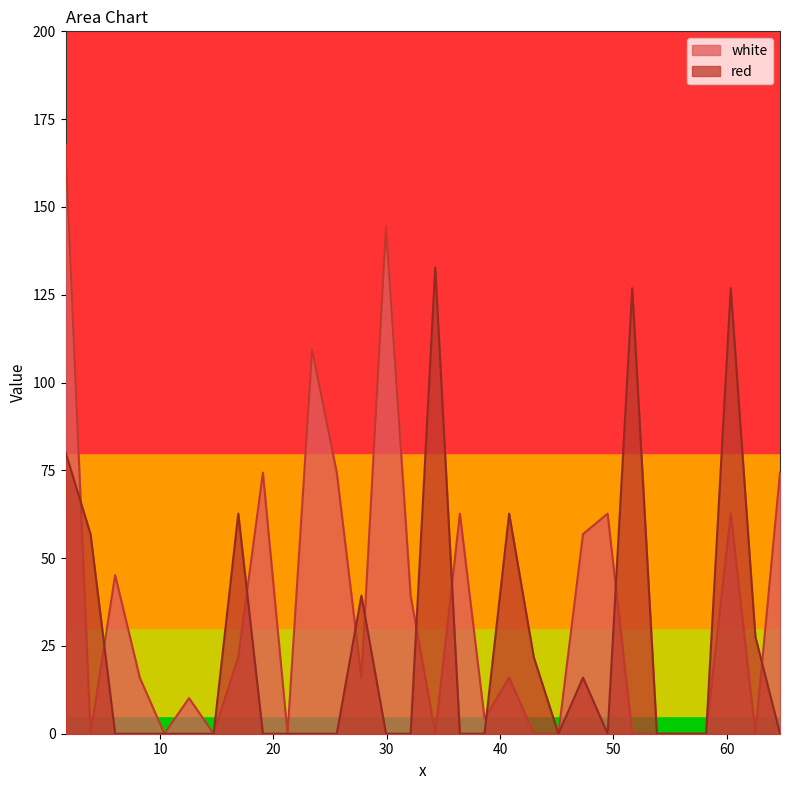

List the series in order of their peak value, lowest first.

red, white